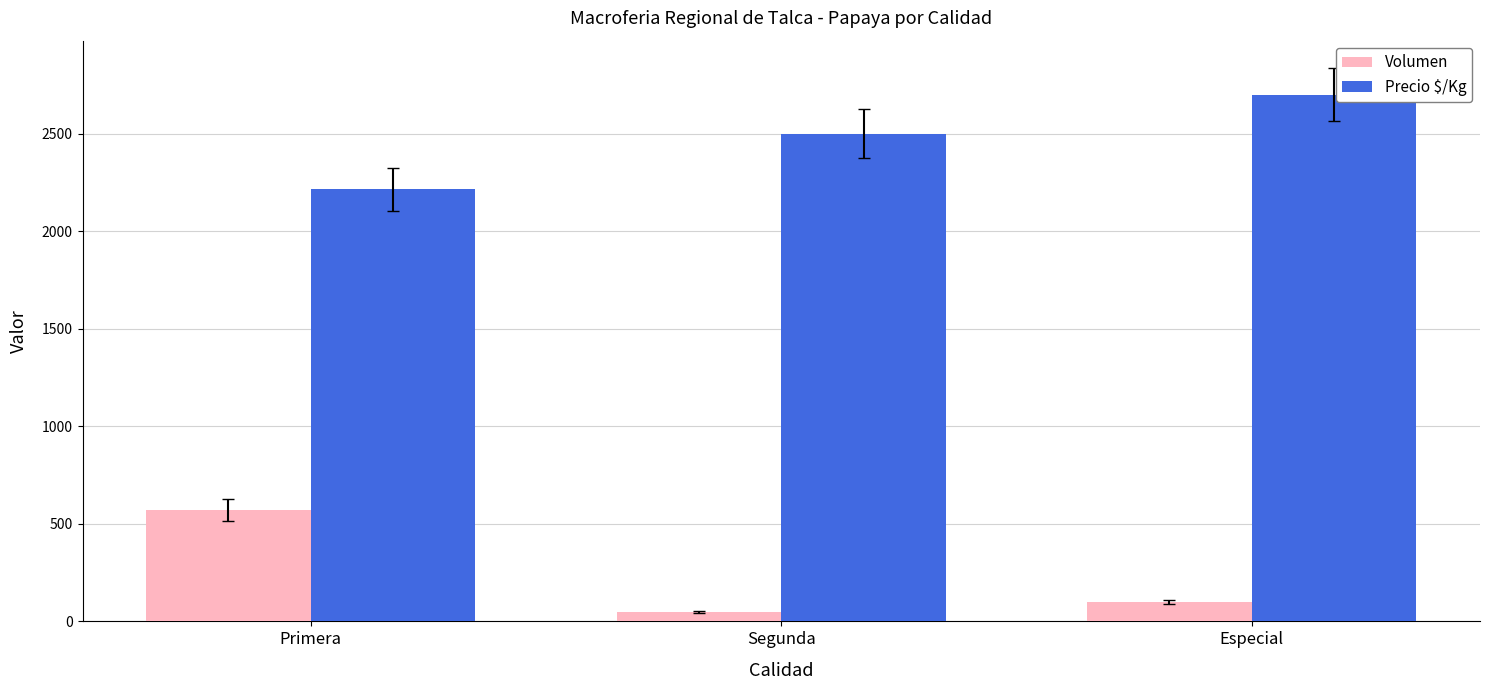

Which series has the largest range (max minus min)?

Volumen